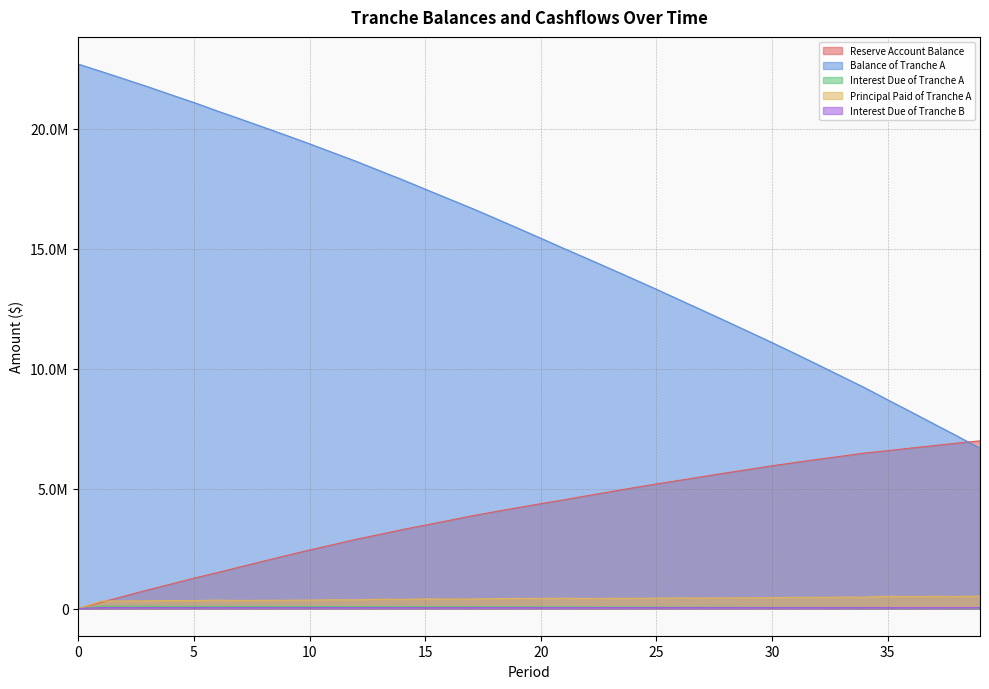

What are all the series names shown in the legend?

Reserve Account Balance, Balance of Tranche A, Interest Due of Tranche A, Principal Paid of Tranche A, Interest Due of Tranche B